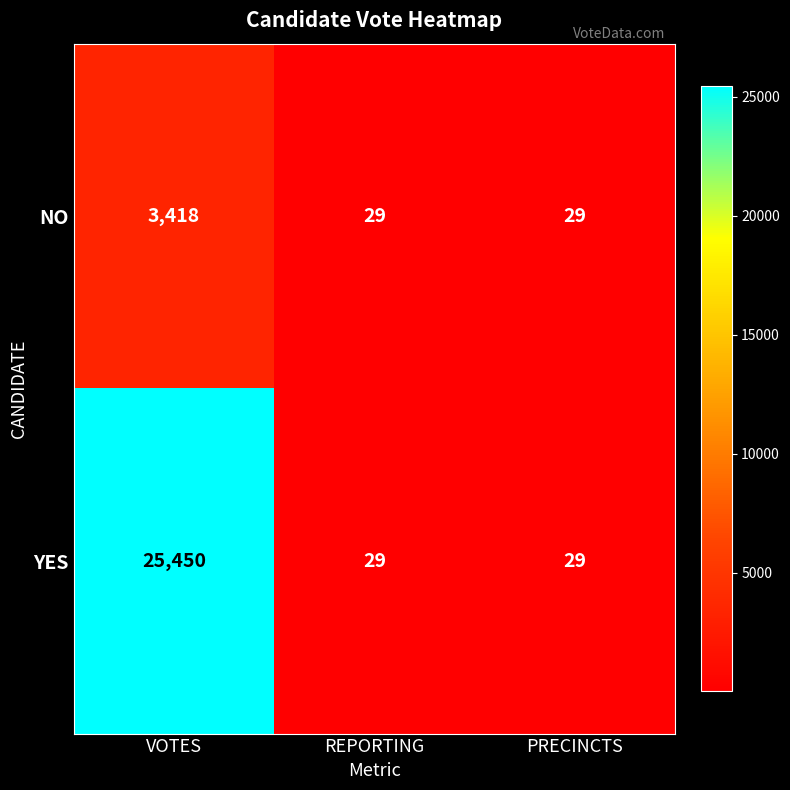

Count the number of data series in this chart.

2